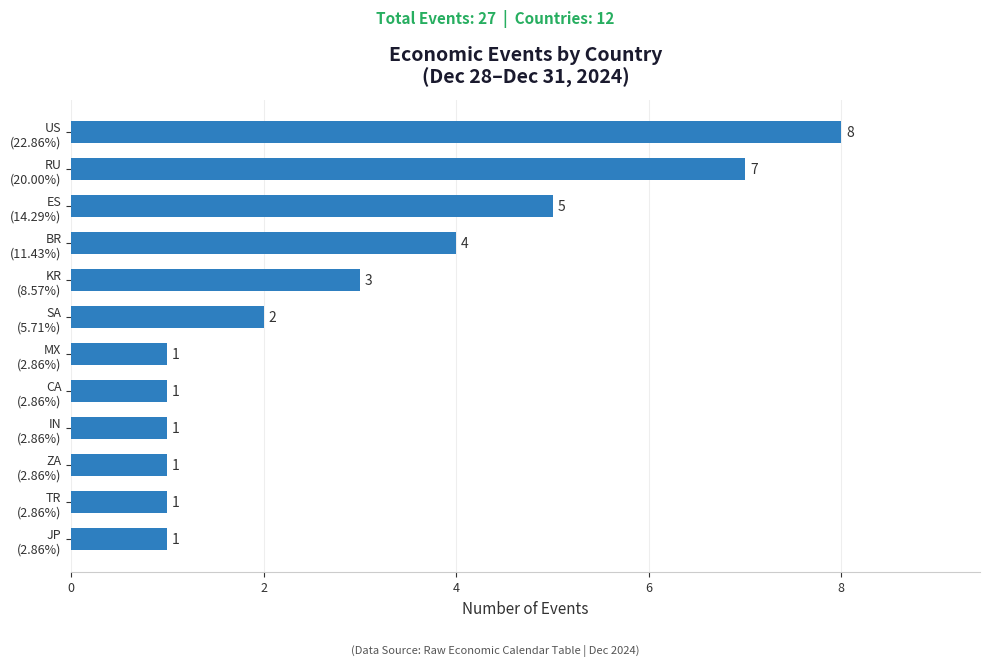

Reading top to bottom, transcribe all the data shown in this chart.

8	7	5	4	3	2	1	1	1	1	1	1